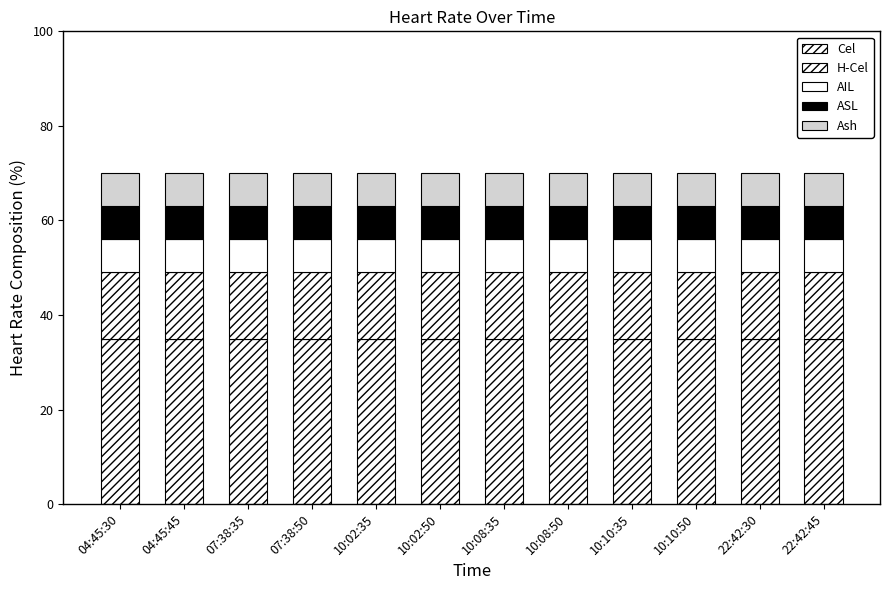

At which label is H-Cel closest to 14?

04:45:30